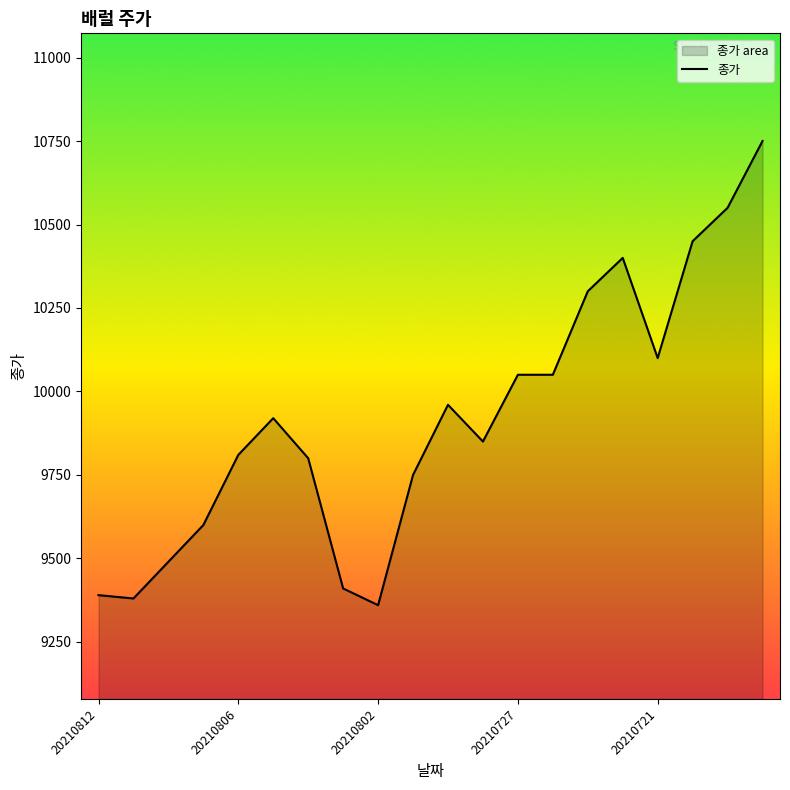

What is the change in value from 20210812 to 20210721?

+710